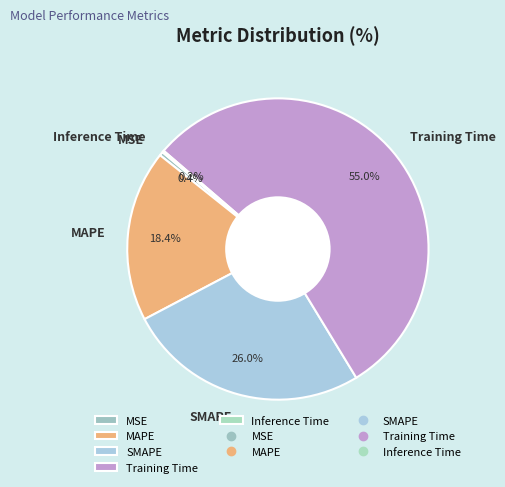

What portion of the pie excludes SMAPE?

74.0%